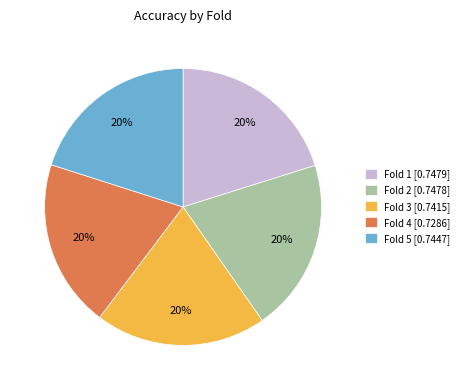

The Fold 2 slice represents 20% of the pie. True or false?

True